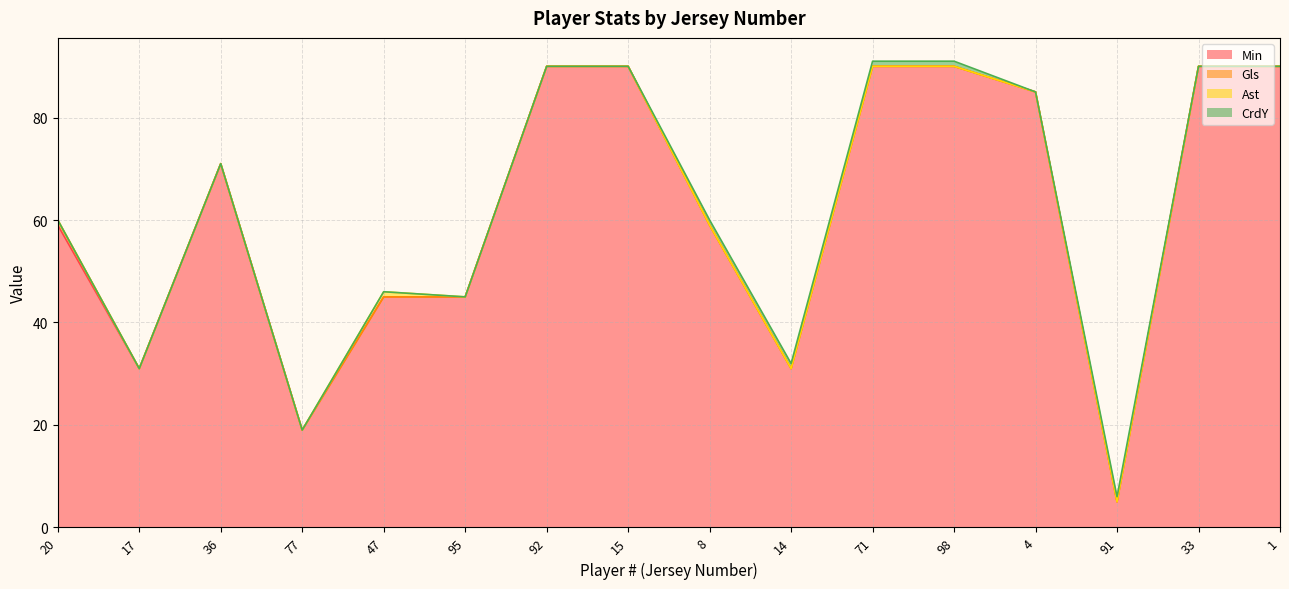

Does the chart have visible grid lines?

Yes